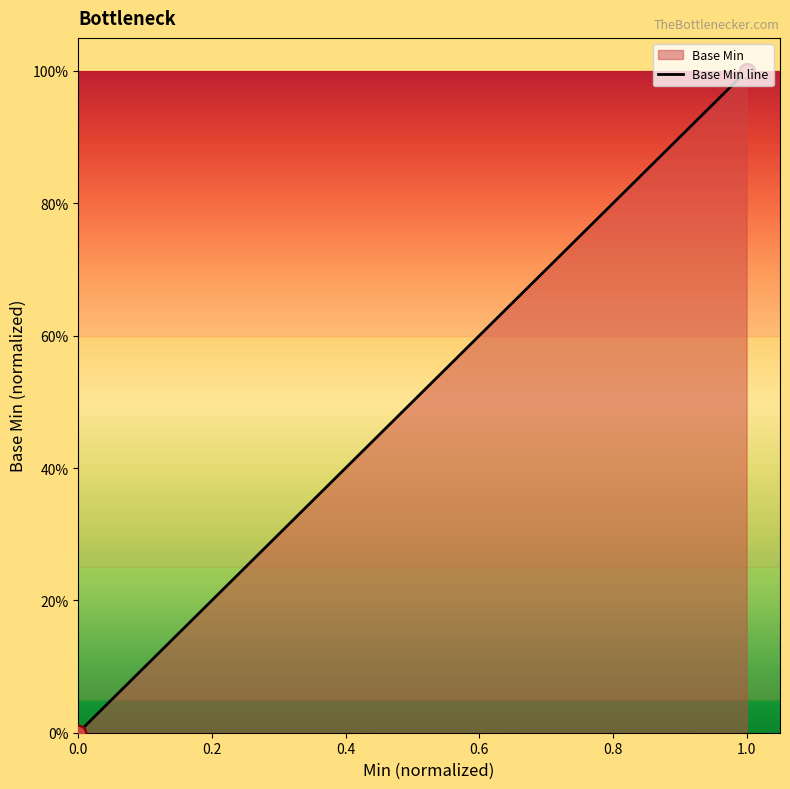

Between 0.6 and 0.0, which is larger?

0.6